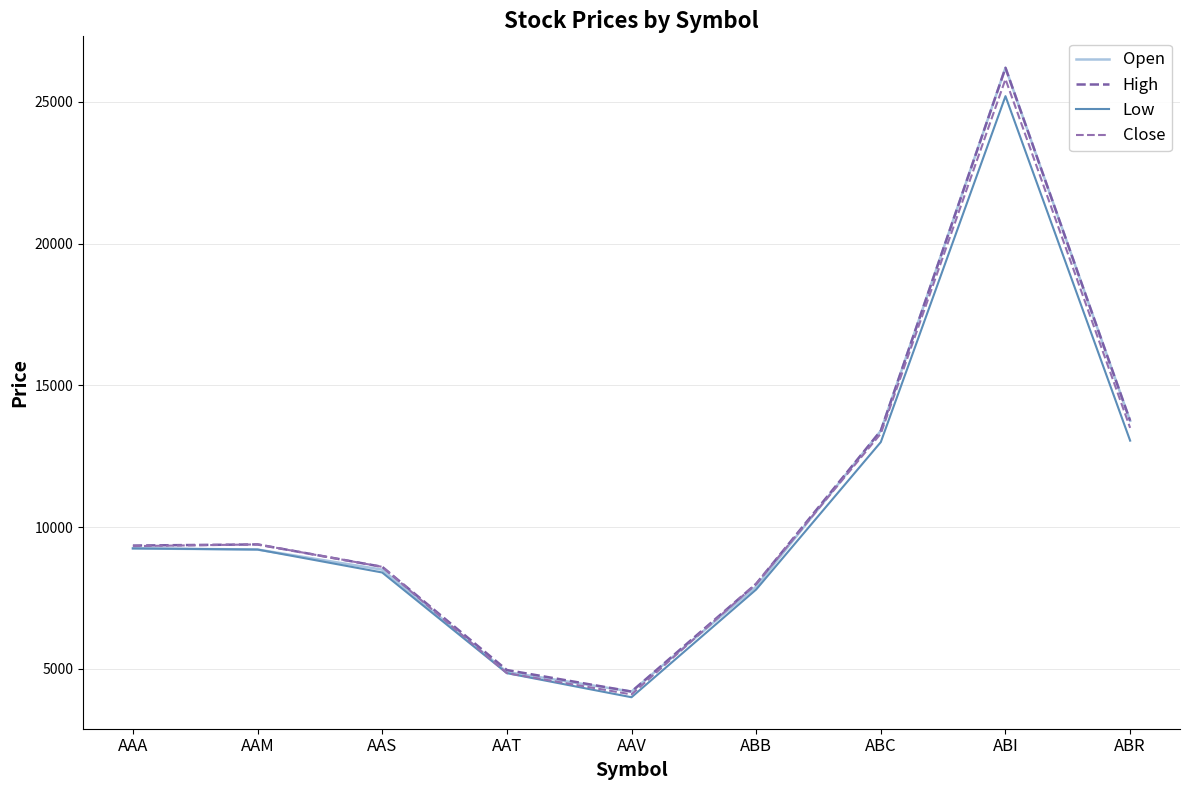

How many lines are shown in the chart?

4